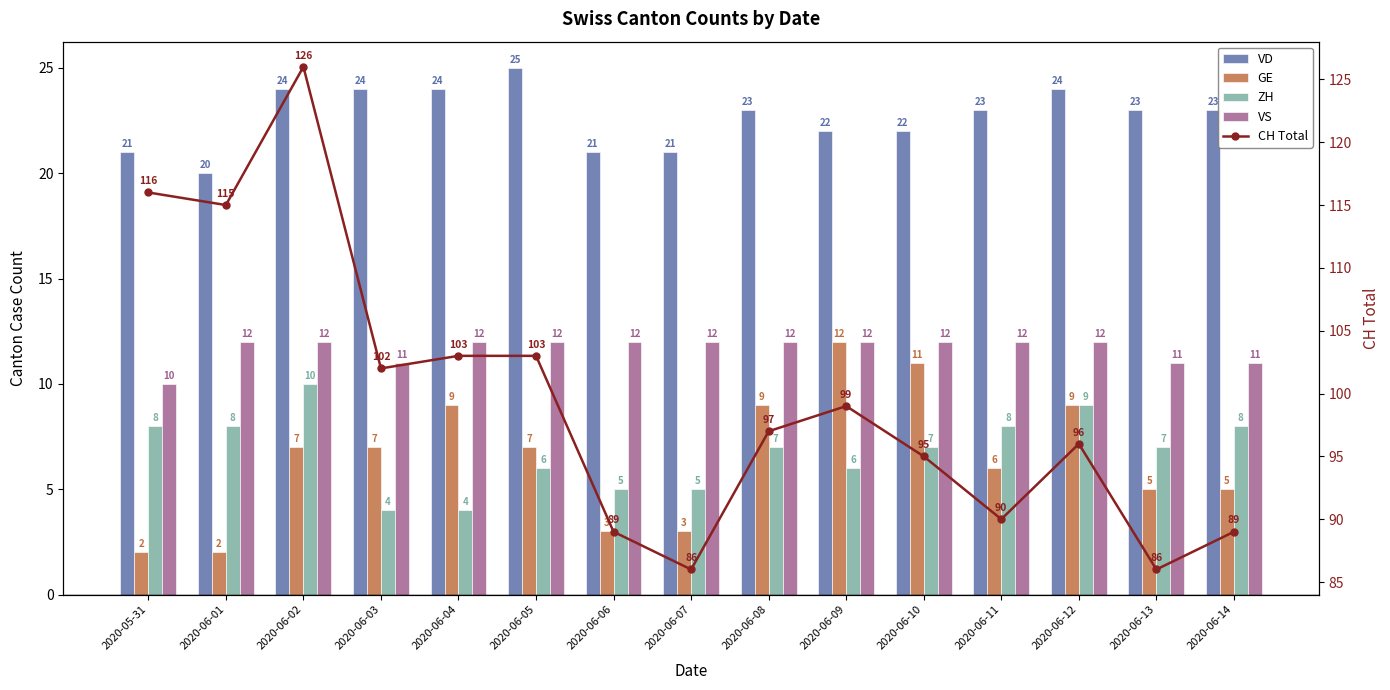

What is the difference between the highest and lowest values at 2020-06-04?

99